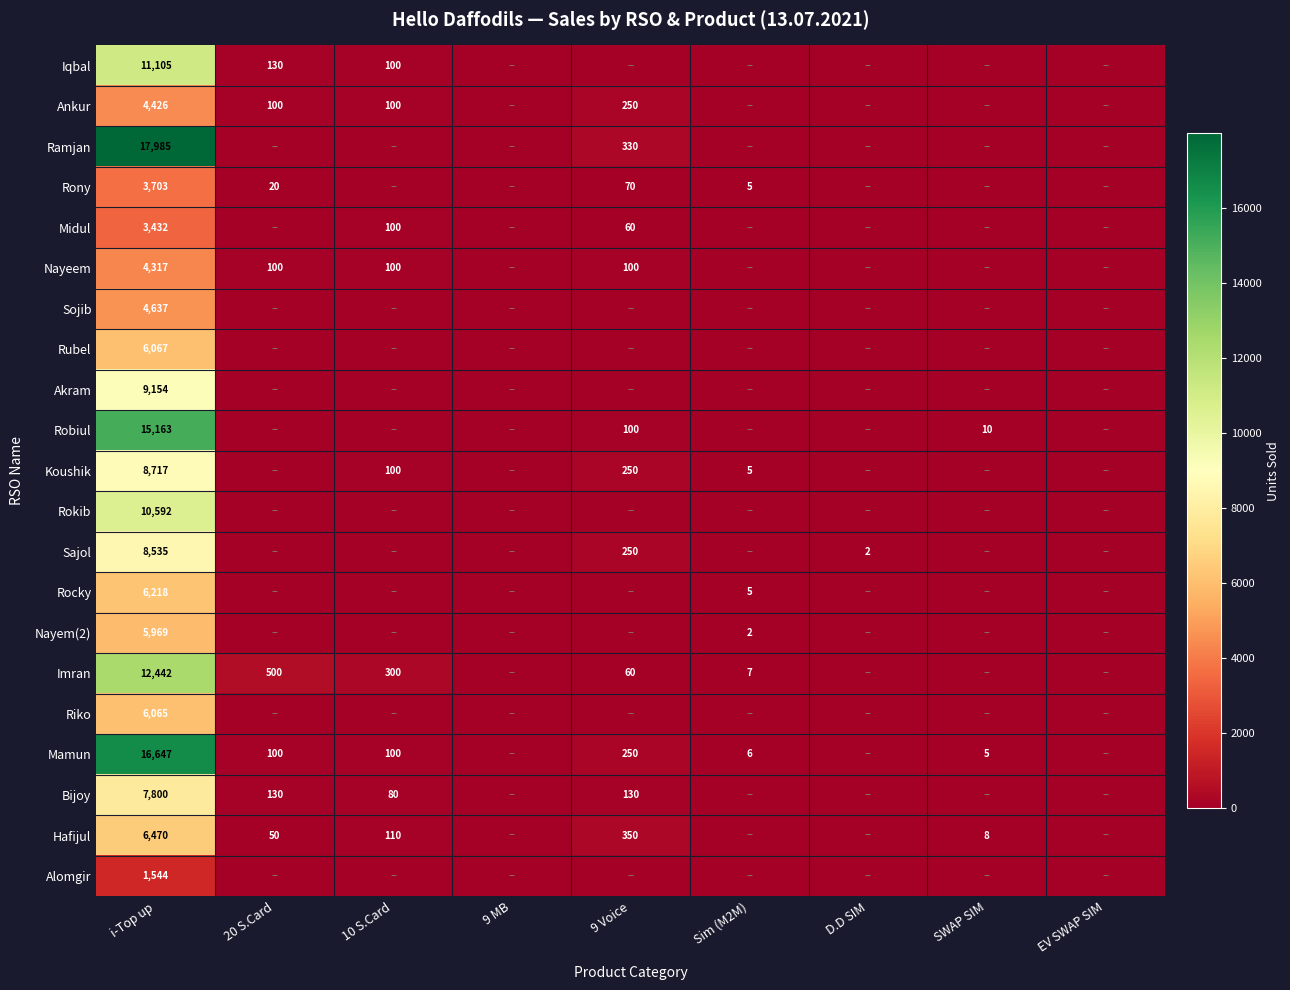

Is it true that Iqbal equals 19957 at i-Top up?

False